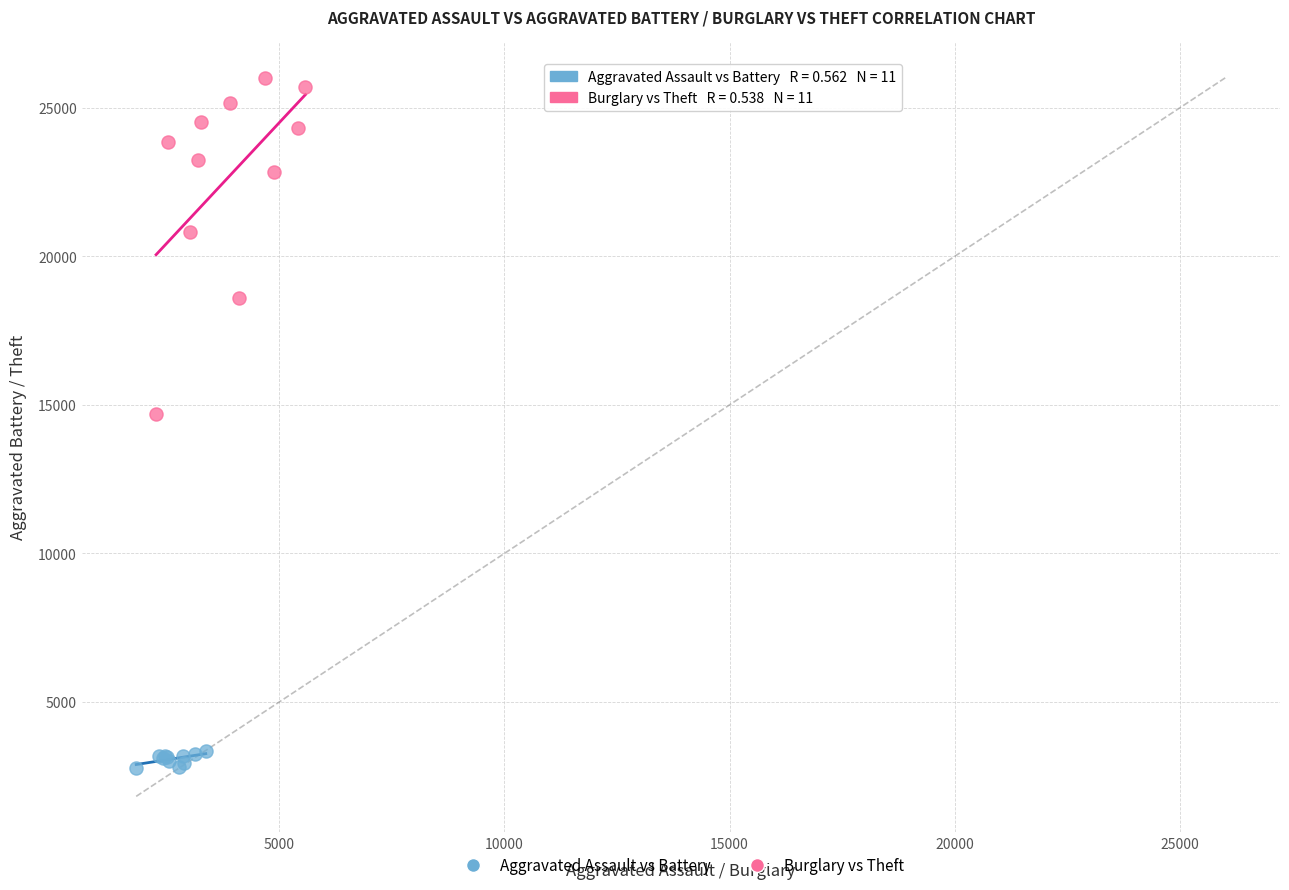

Which series contains the highest Y value?

Burglary vs Theft